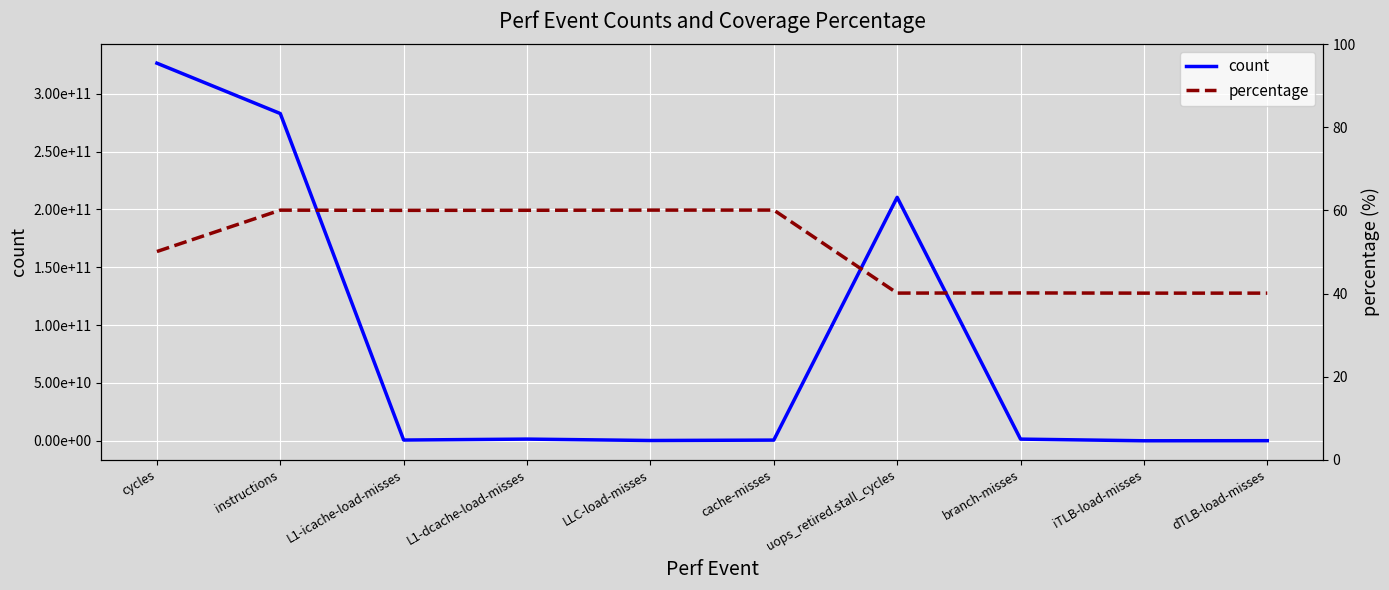

Where does the count series first go above 1434370641?

cycles